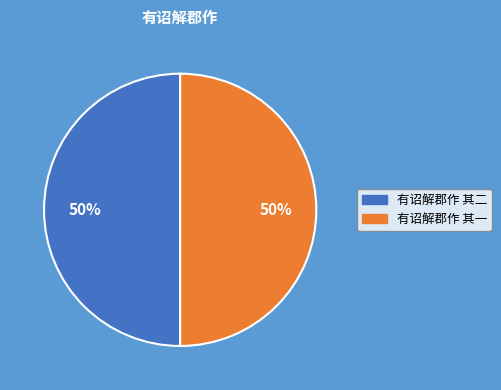

True or false: 有诏解郡作 其一 accounts for 44% of the total.

False